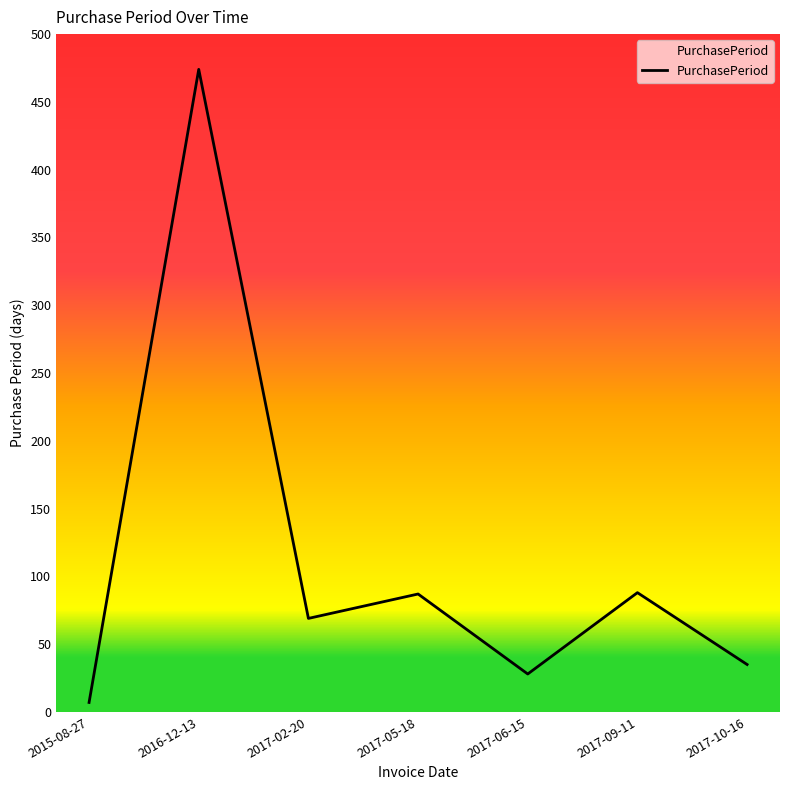

The value at 2017-10-16 is 51. True or false?

False